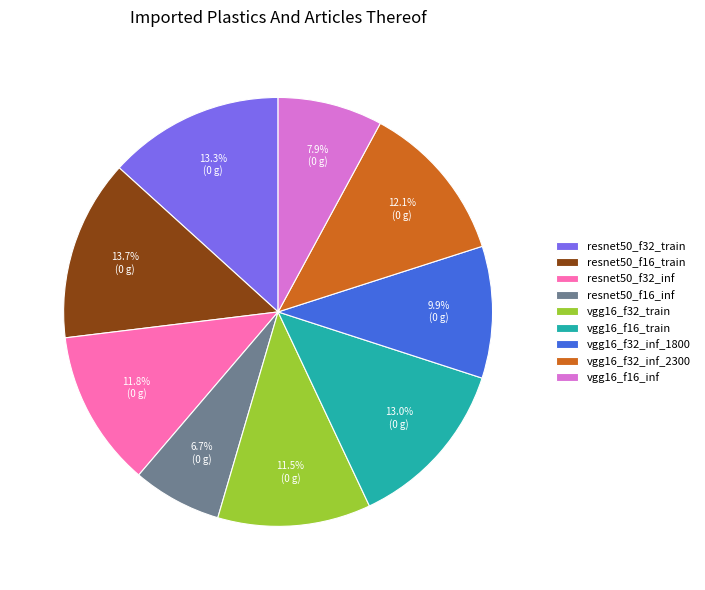

Is the sum of vgg16_f16_inf and resnet50_f16_train greater than half?

No